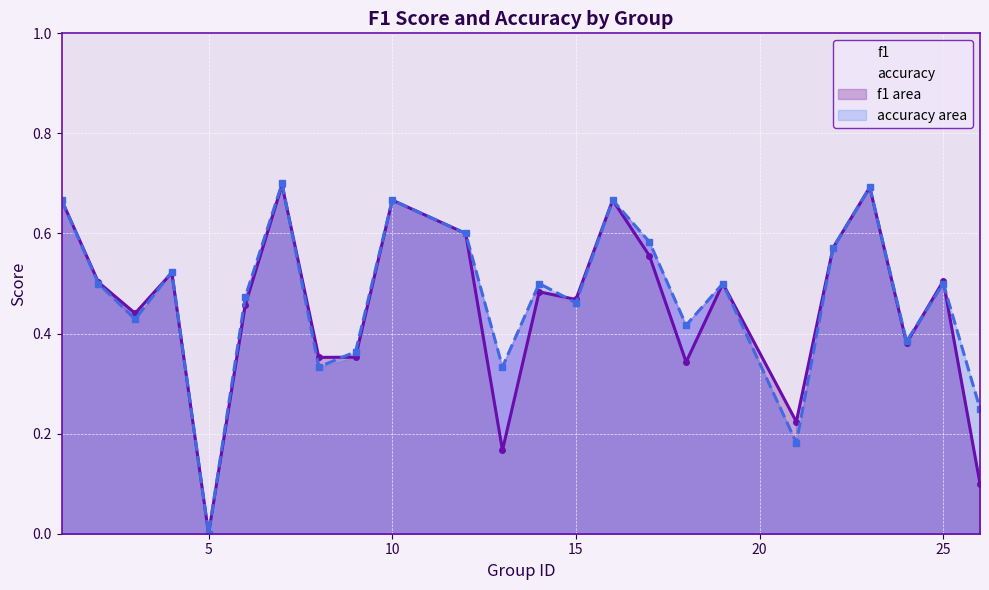

At which category does the chart reach its minimum across all series?

5